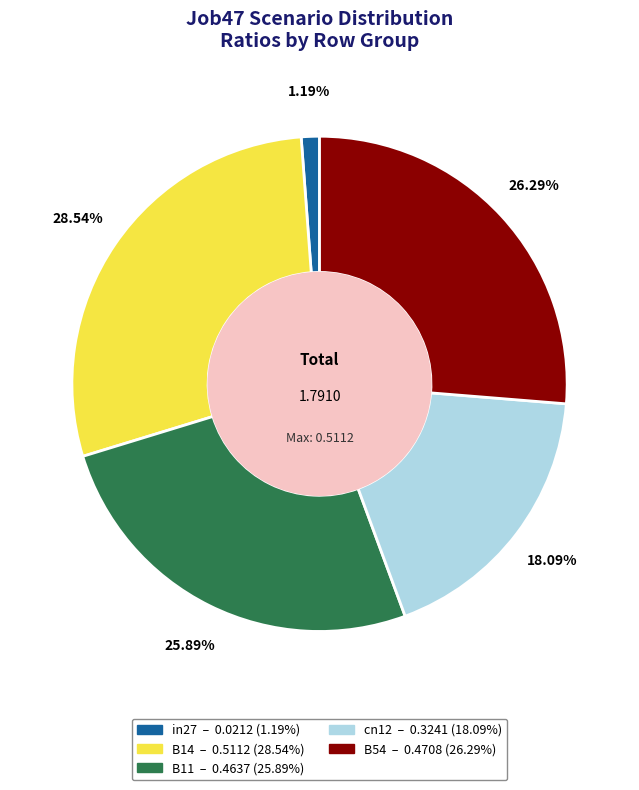

To the nearest percent, what portion does B14 represent?

29%